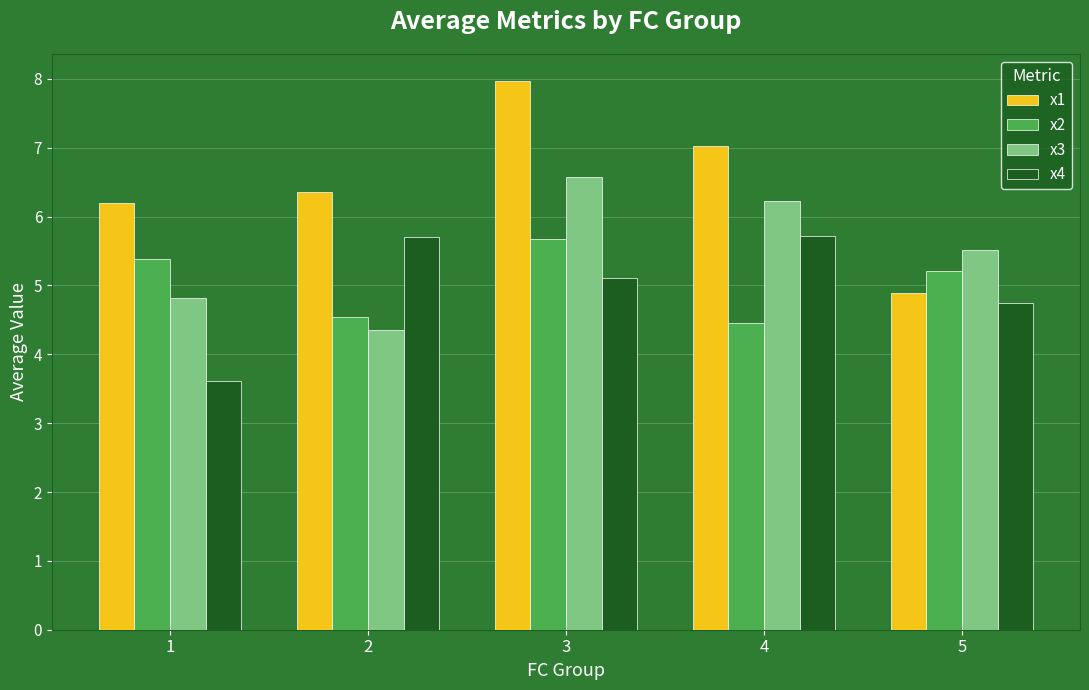

List the labels in order of x2 value, smallest first.

4, 2, 5, 1, 3